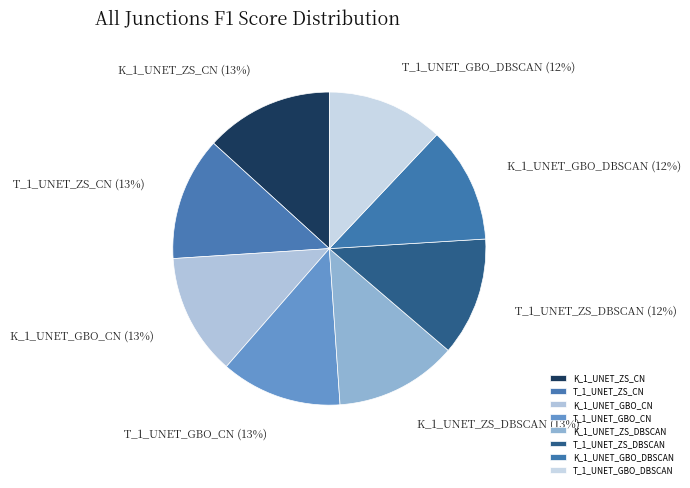

Is T_1_UNET_ZS_DBSCAN the majority of the pie?

No